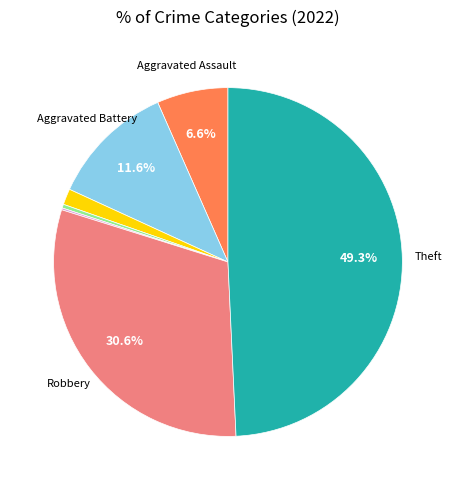

Is there a majority slice in this chart?

No